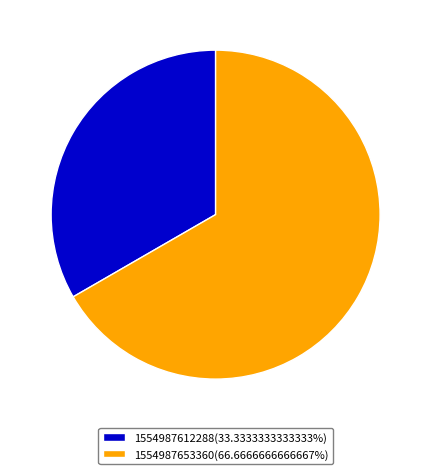

Approximately how many times larger is the value at 1554987612288(33.3333333333333%) compared to 1554987653360(66.6666666666667%)?

0.5